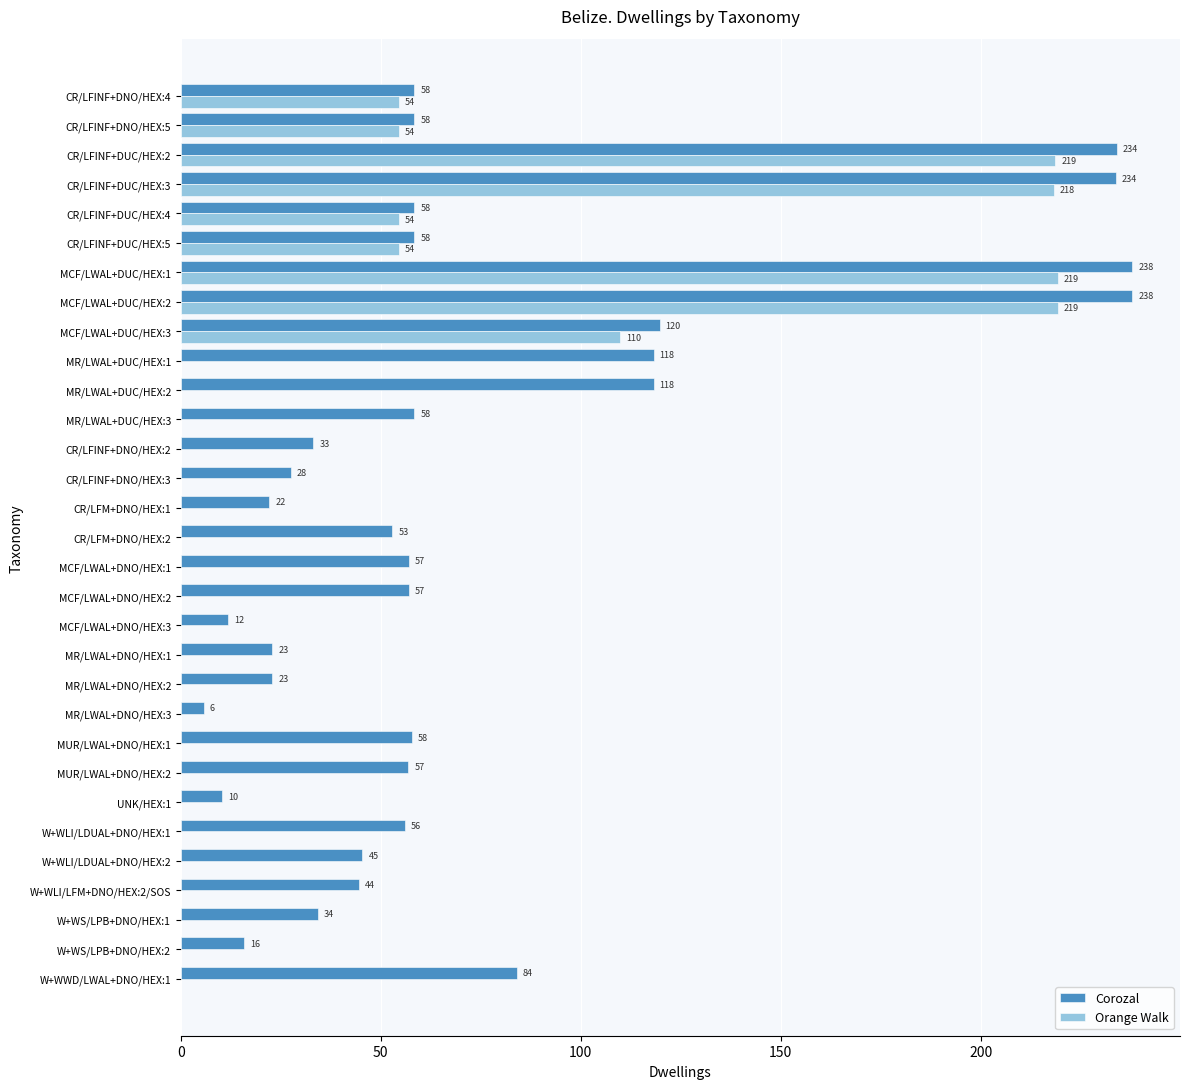

Which series has the largest total across all categories?

Corozal